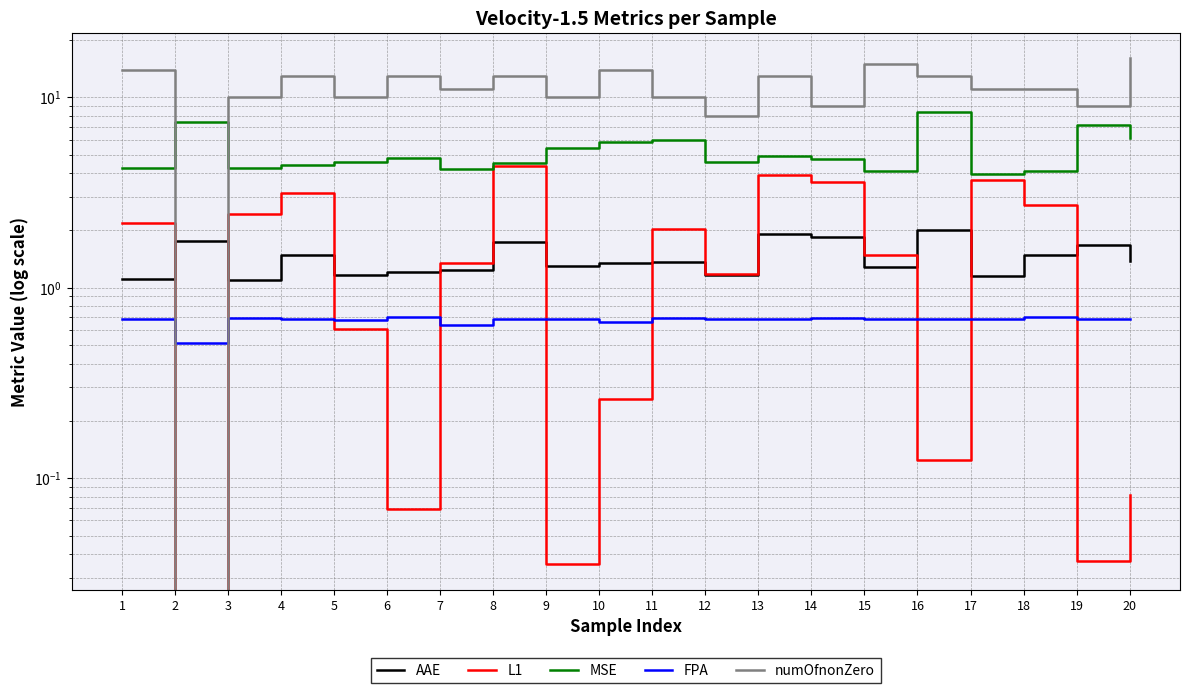

What is the sum of the L1 values at 20 and 14?

3.7